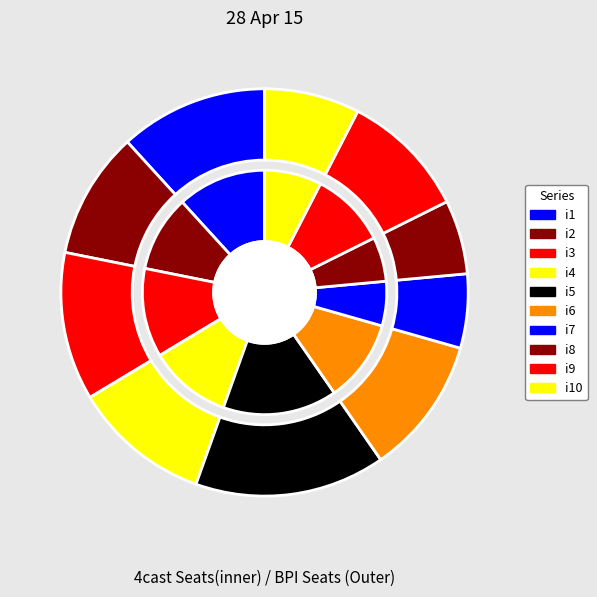

What percentage is the i8 slice, to the nearest percent?

6%